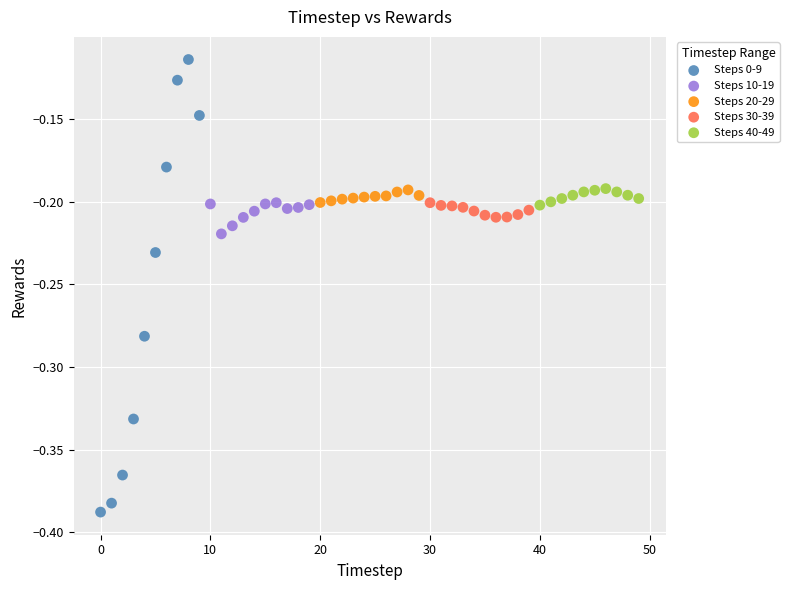

Which series reaches the minimum Y coordinate?

Steps 0-9